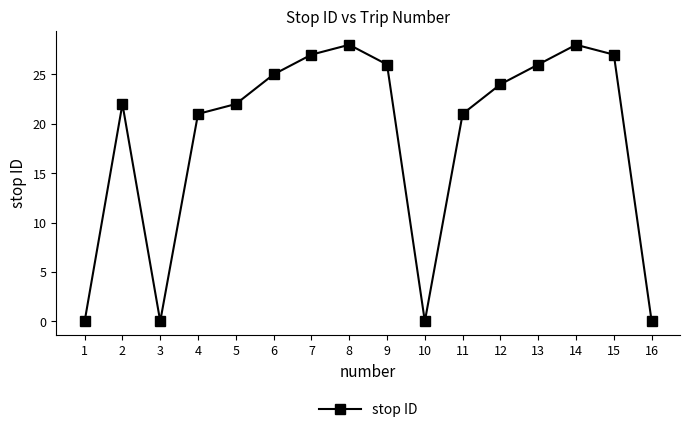

The chart shows a value of 37 at 15. True or false?

False